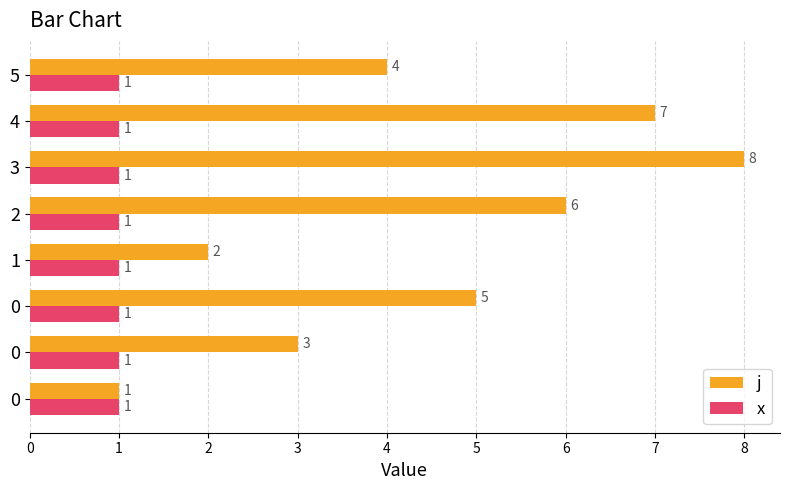

What are all the series names shown in the legend?

j, x